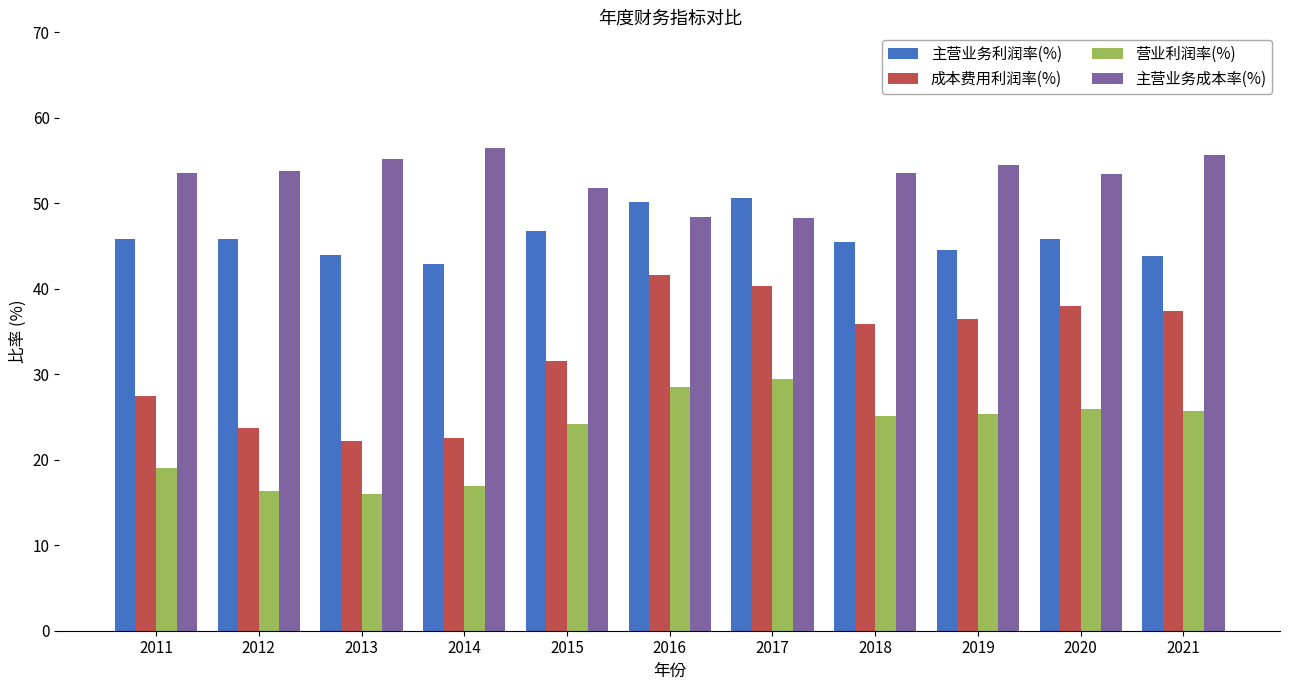

Where is 成本费用利润率(%) nearest to the value 31?

2015